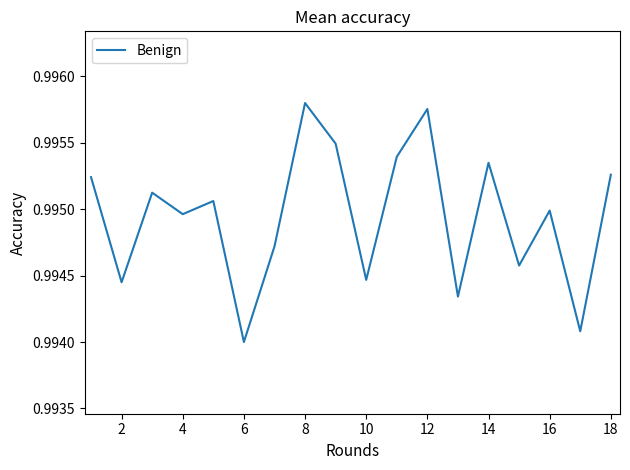

What is the sum of all values?

17.9